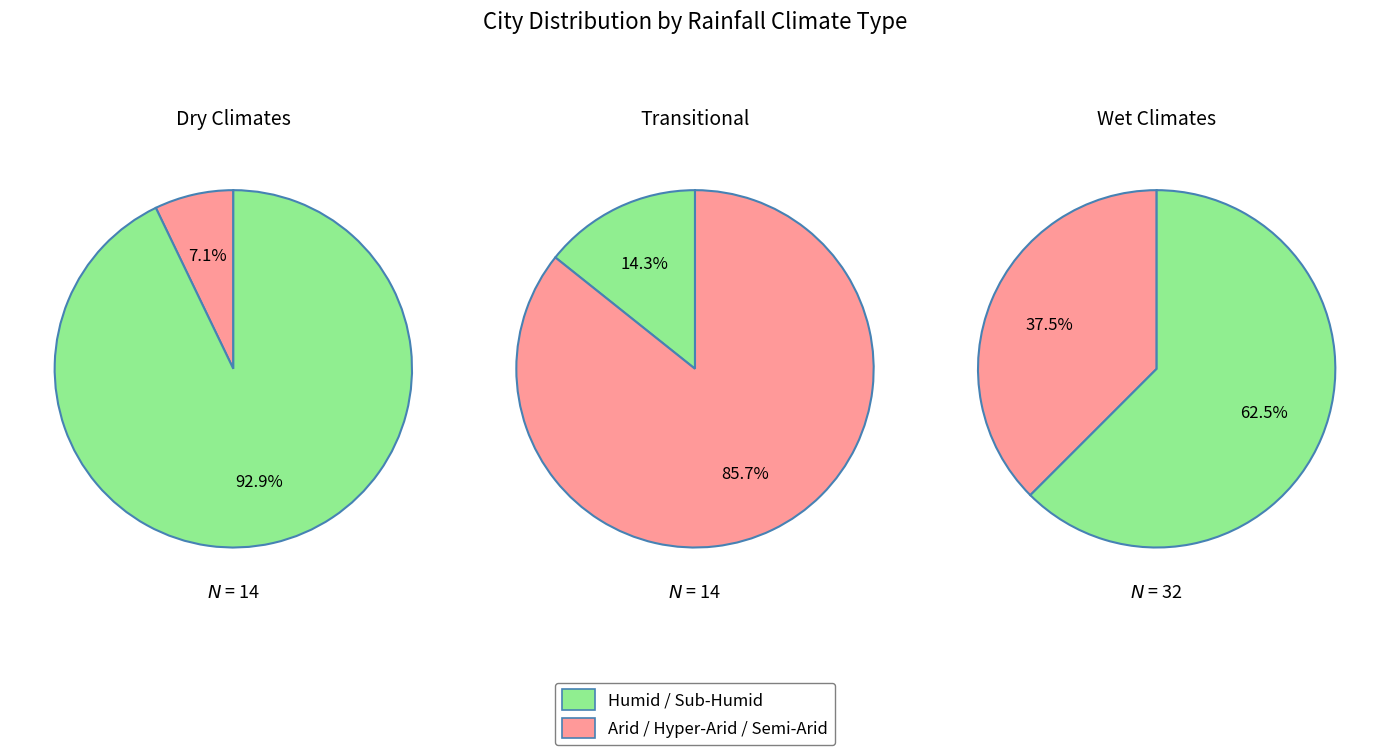

Is it true that 1 is 15% of the pie?

False